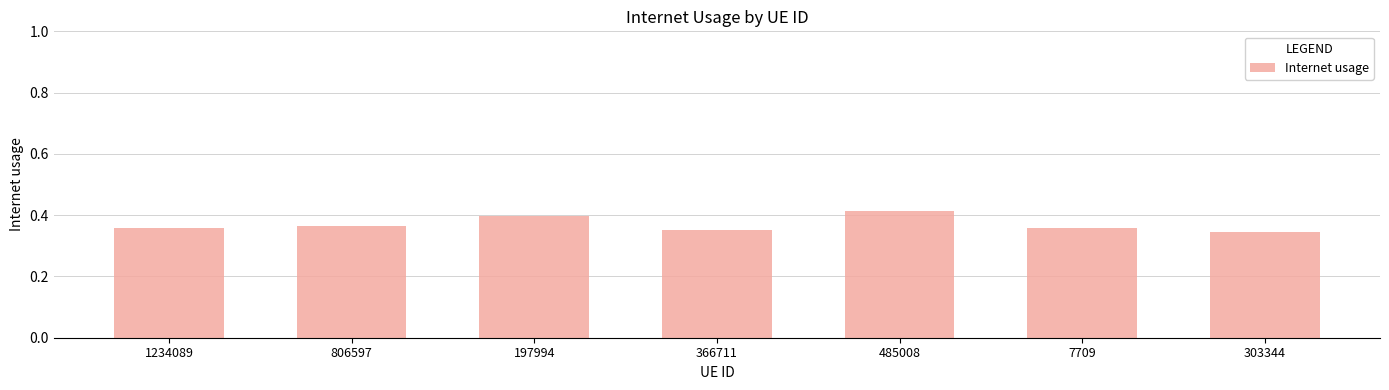

What is the label of the 1st bar from the left?

1234089